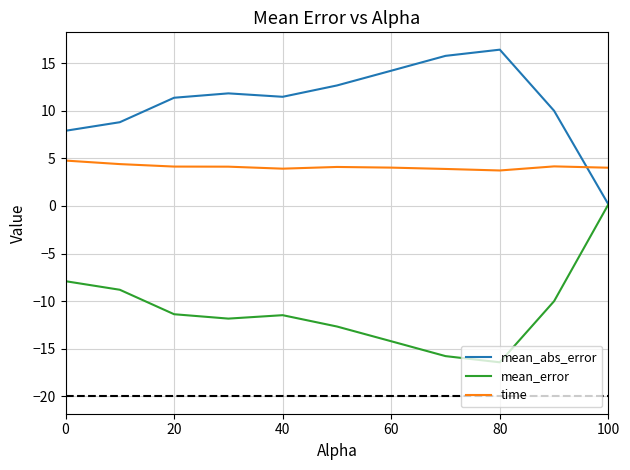

What is the highest value of the mean_abs_error series?

16.4